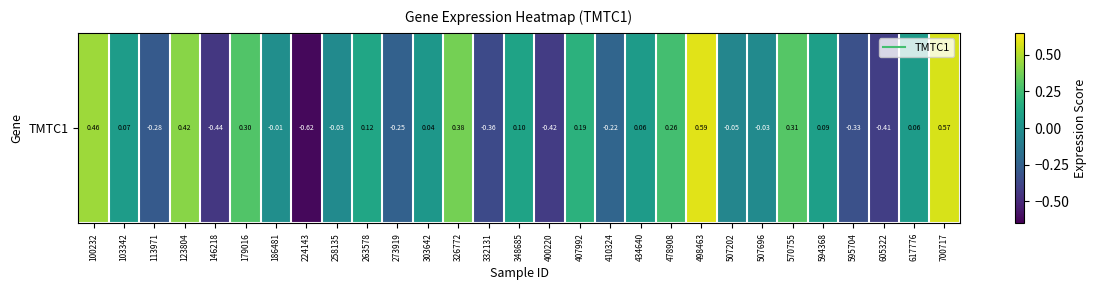

What is the change in value from 123804 to 498463?

+0.2